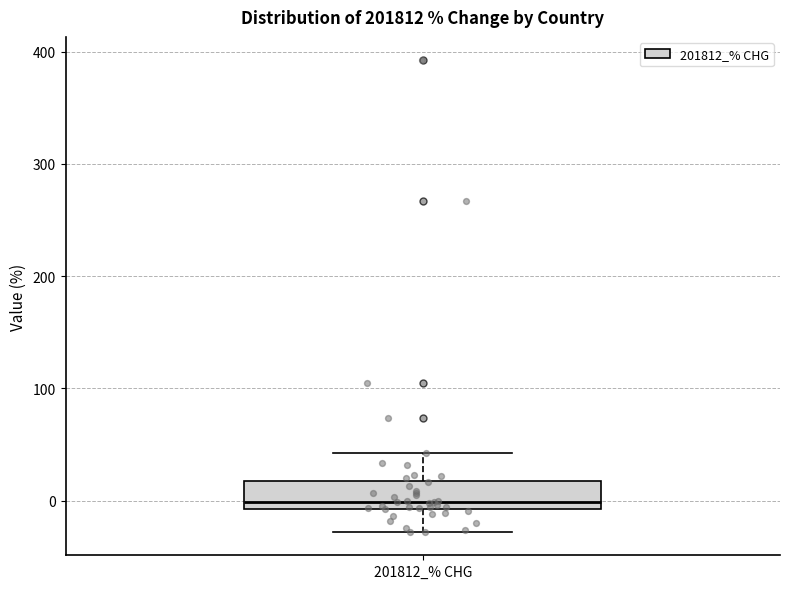

Where does the median line of the box for 201812_% CHG sit on the y-axis? The values are not printed on the chart, so give them approximately, as read against the axis.

0